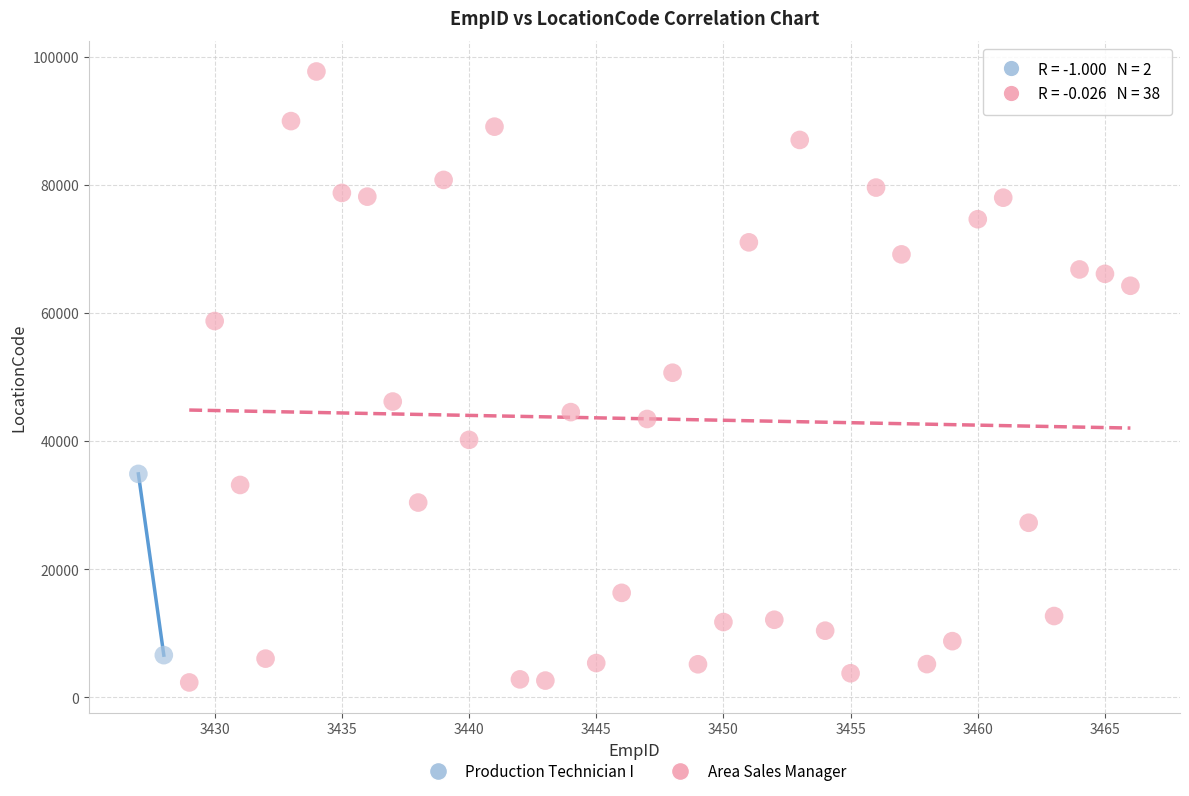

What are all the series names shown in the legend?

Production Technician I, Area Sales Manager